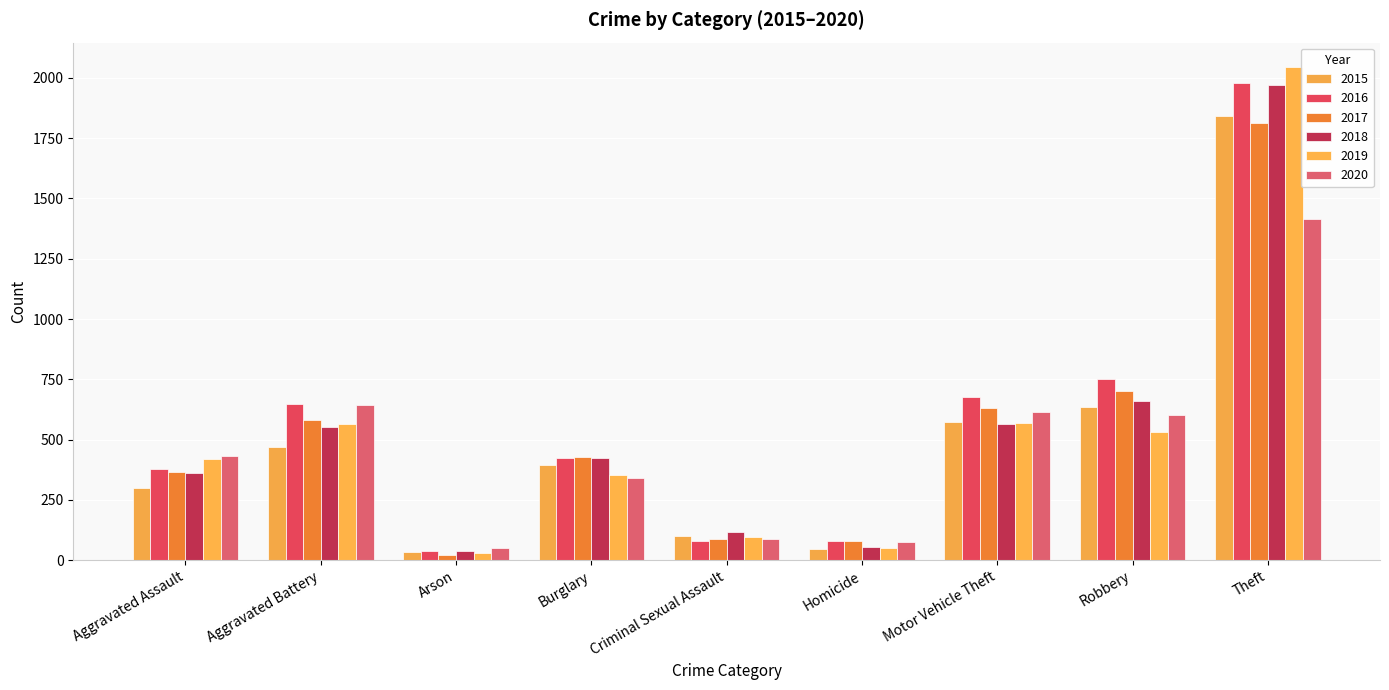

What is the minimum value for 2020?

52